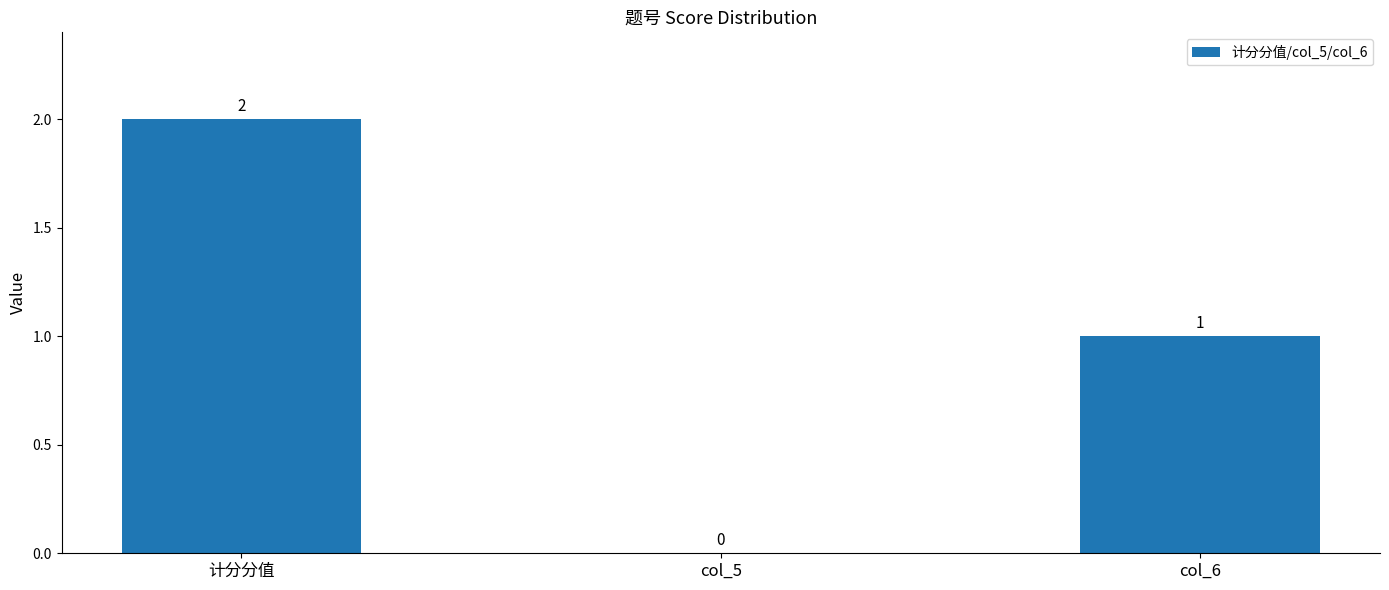

Reading right to left, what are all the values shown in this chart?

1	0	2